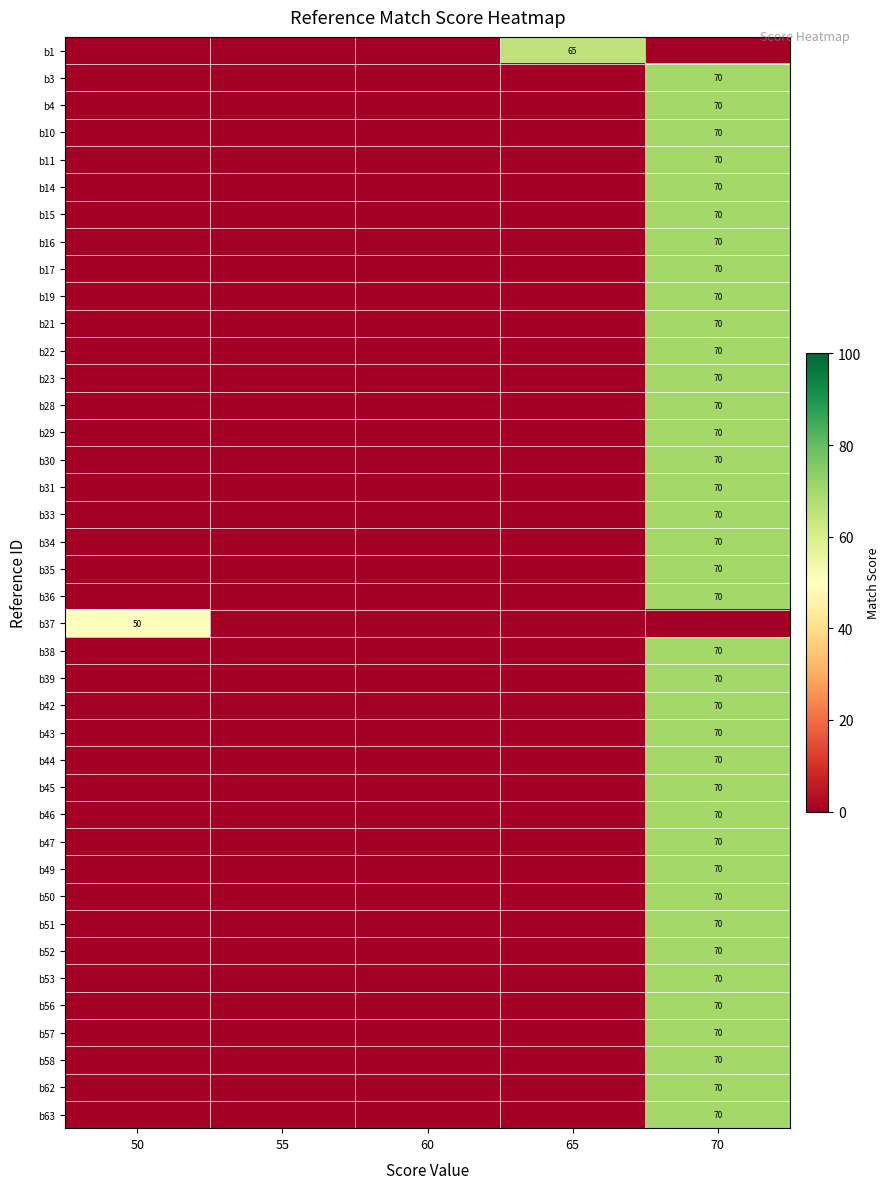

How many positive values does the b23 series have?

1